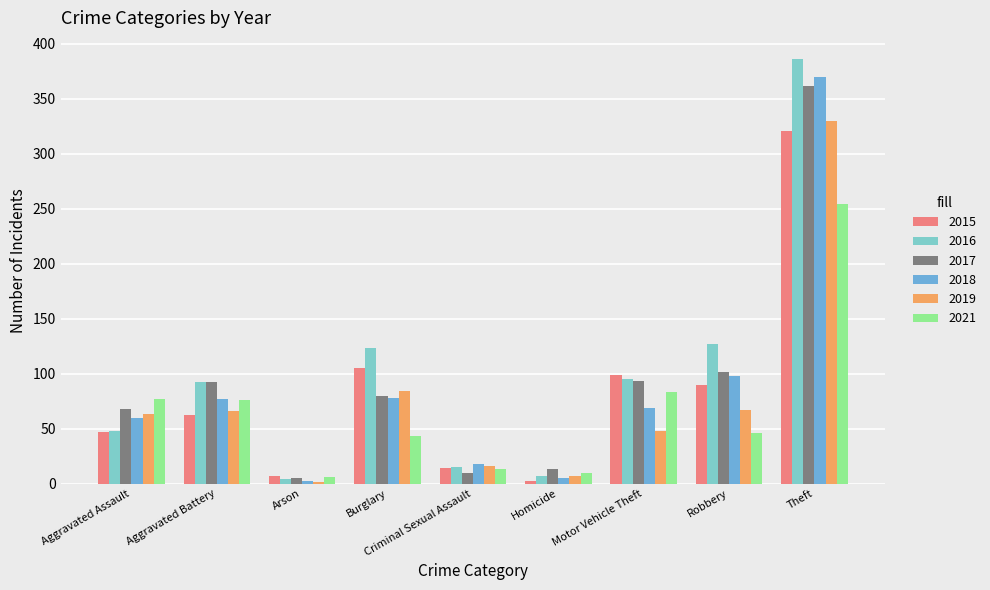

At which label is 2017 closest to 183?

Robbery